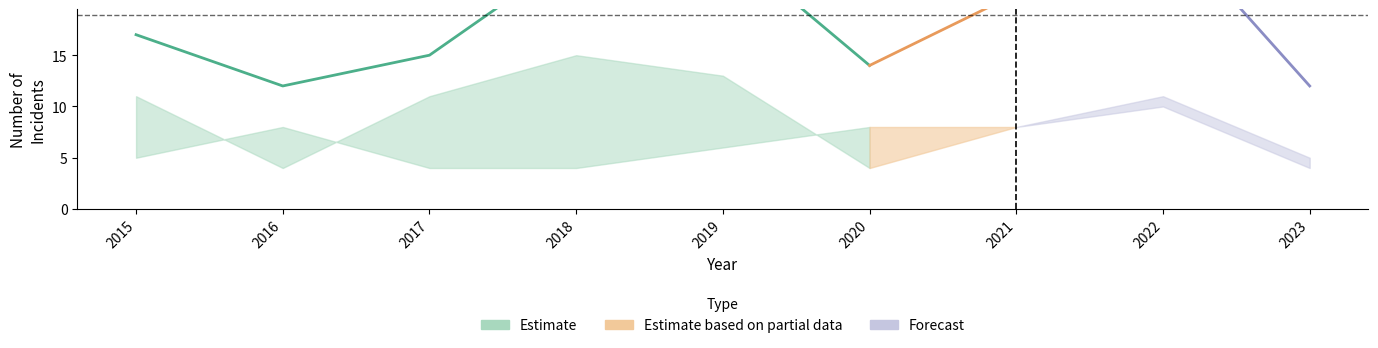

Rank the categories by Total value from highest to lowest.

2022, 2019, 2018, 2021, 2015, 2017, 2020, 2016, 2023